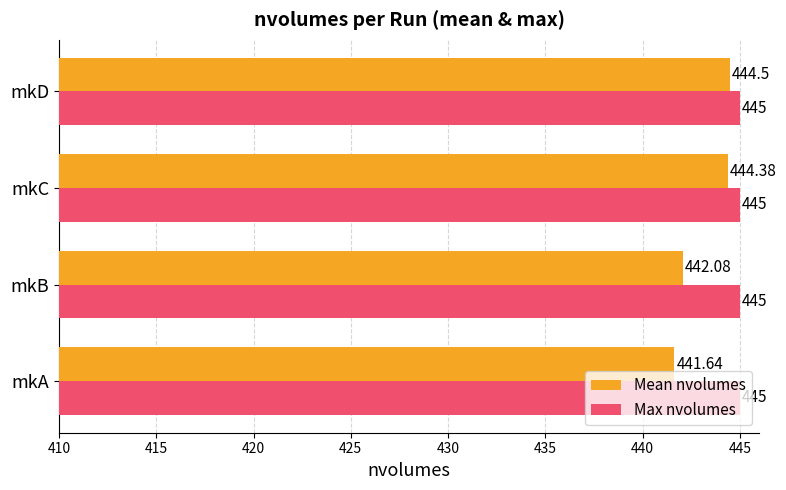

At which label does Mean nvolumes reach its peak?

mkD